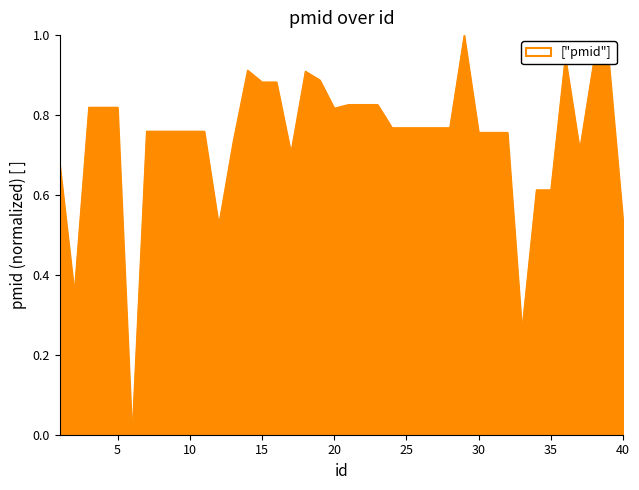

What is the greatest value displayed?

1.0